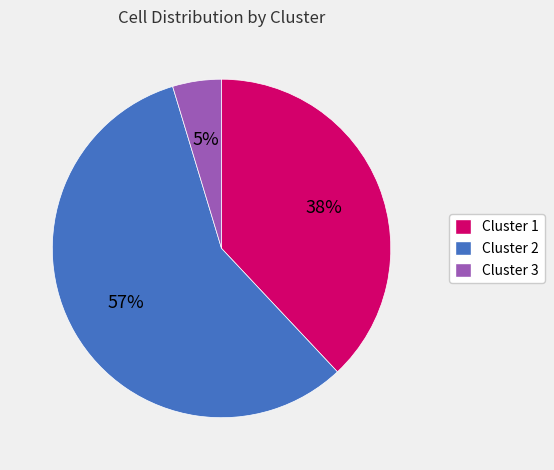

Is it true that Cluster 1 is 59% of the pie?

False